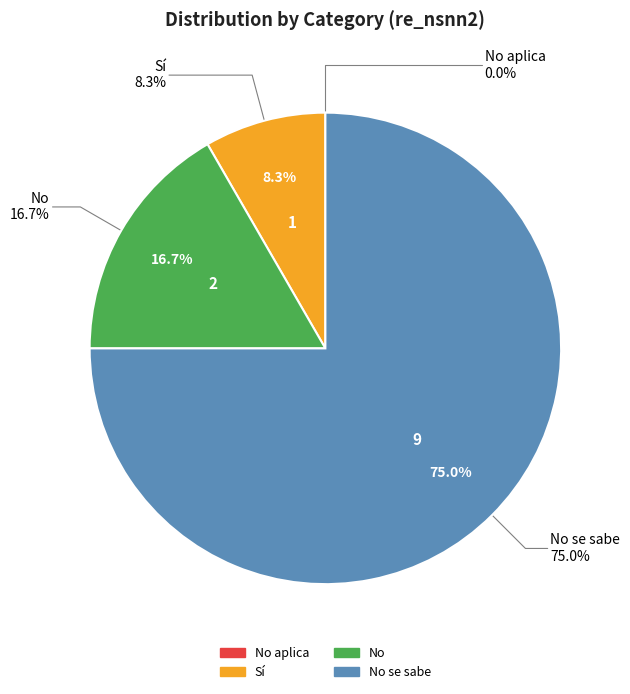

What percentage do No and No aplica together represent?

16.7%